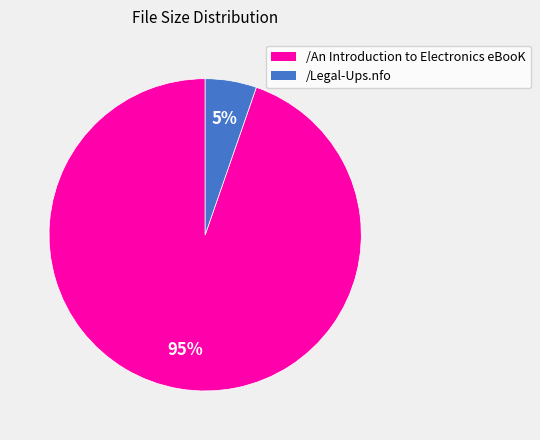

Rank the categories by value from highest to lowest.

/An Introduction to Electronics eBooK, /Legal-Ups.nfo